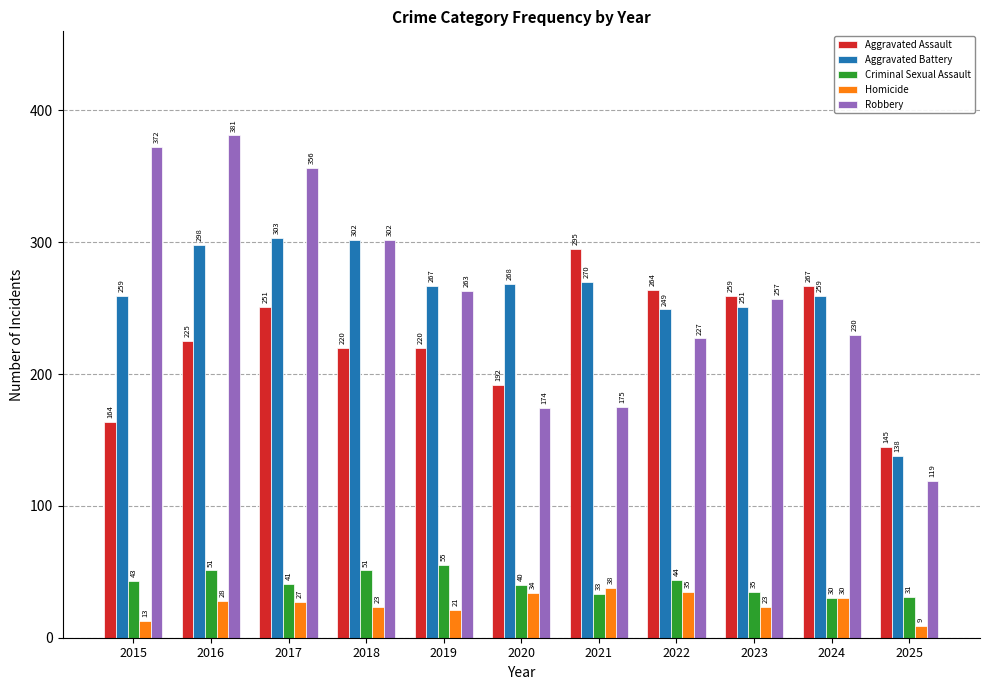

Which series has the largest total across all categories?

Aggravated Battery